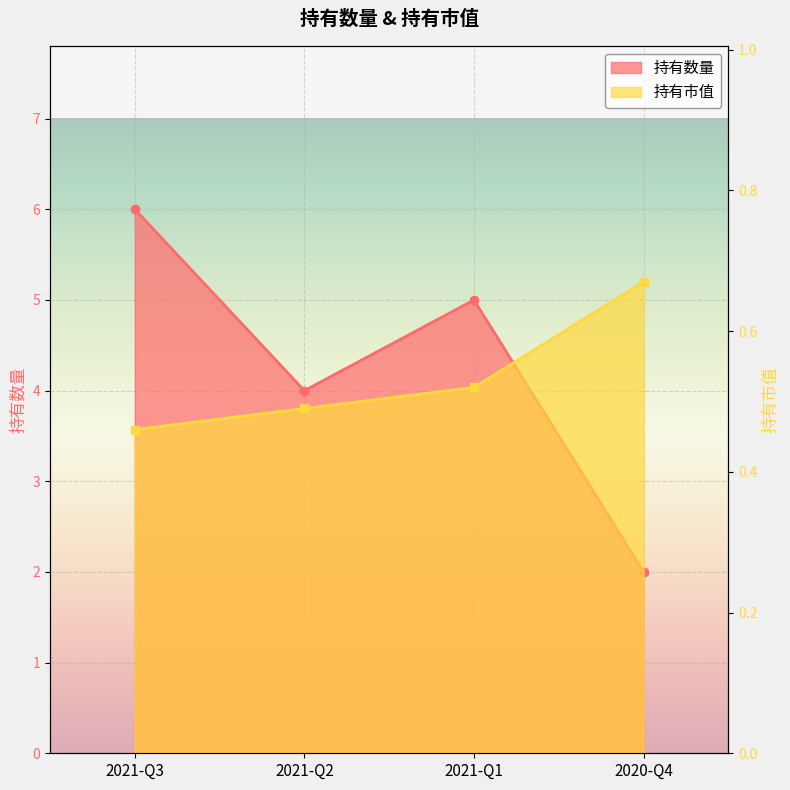

At which label does 持有市值 reach its minimum?

2021-Q3